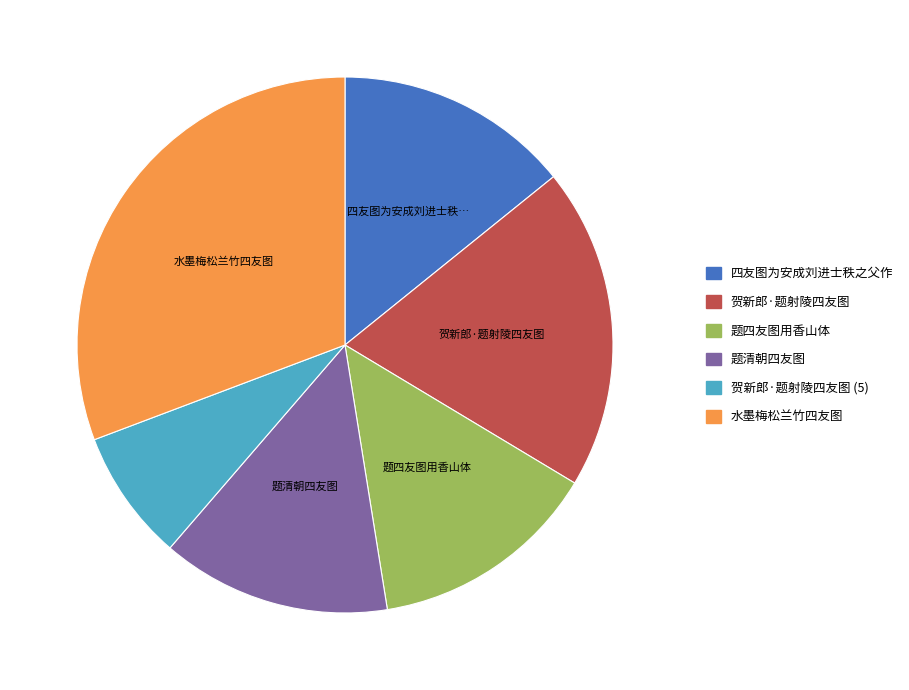

Is there a majority slice in this chart?

No